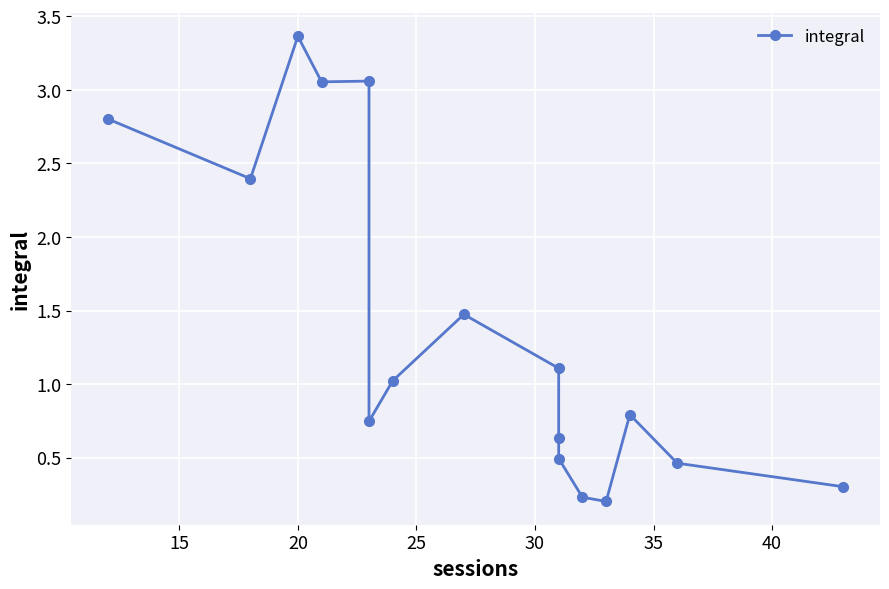

What is the smallest value displayed?

0.2